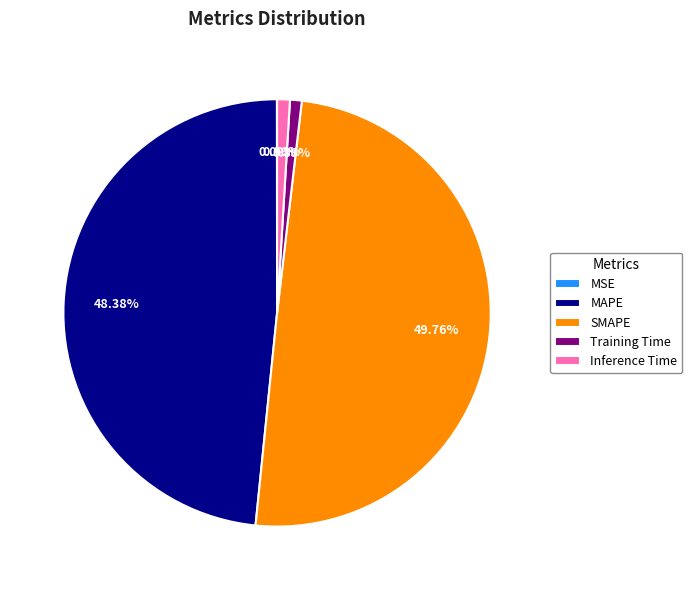

Does MAPE account for over 50% of the chart?

No